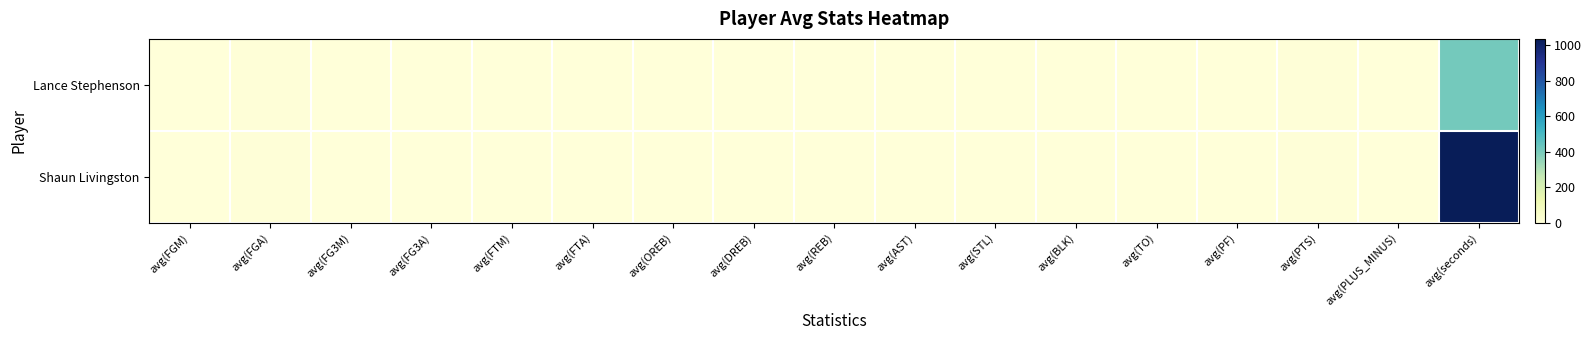

At which category does the chart reach its peak across all series?

avg(seconds)